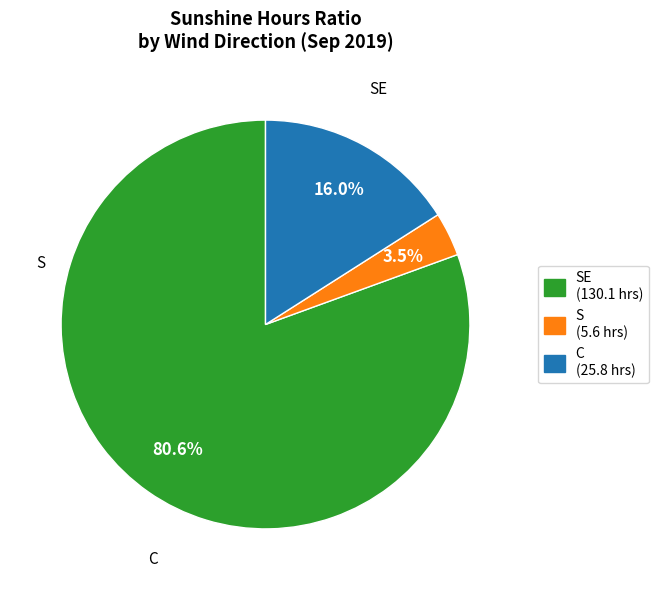

How many segments does this pie chart have?

3